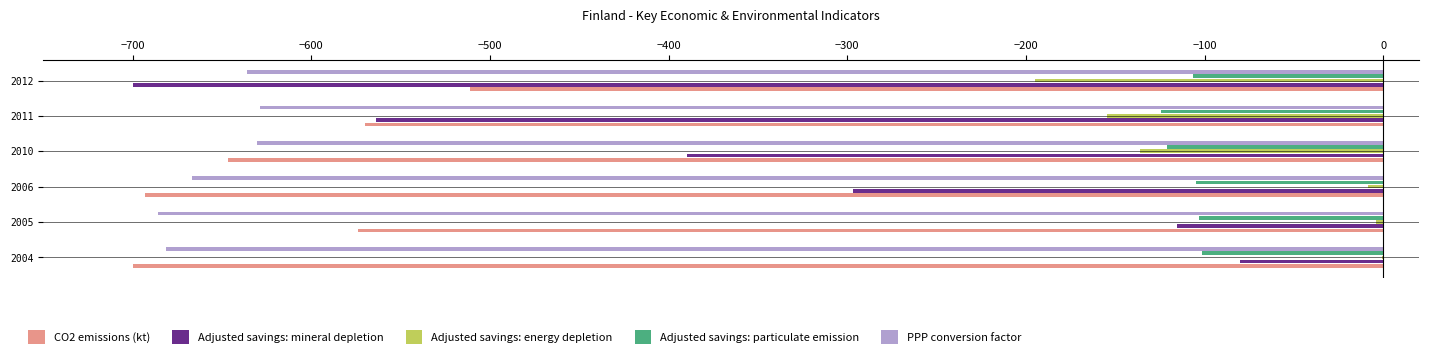

Count the number of data series in this chart.

5